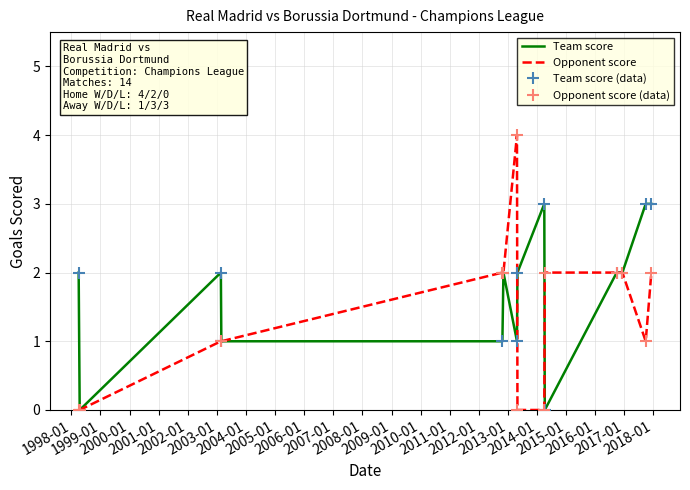

List the series in order of their peak value, lowest first.

Team score, Team score (data), Opponent score, Opponent score (data)